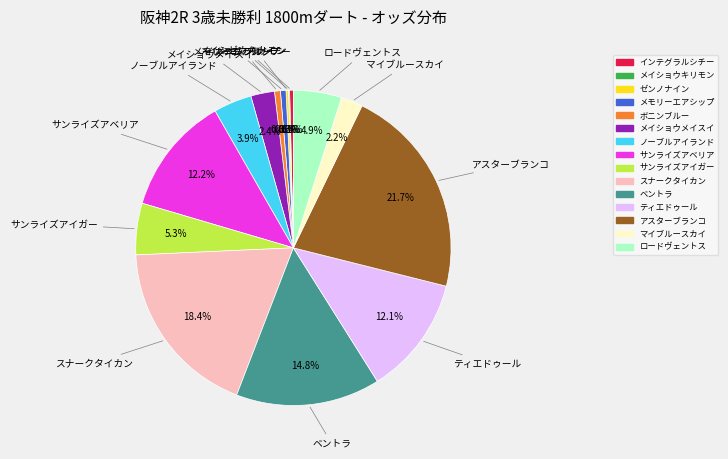

Which slice is the largest?

アスターブランコ